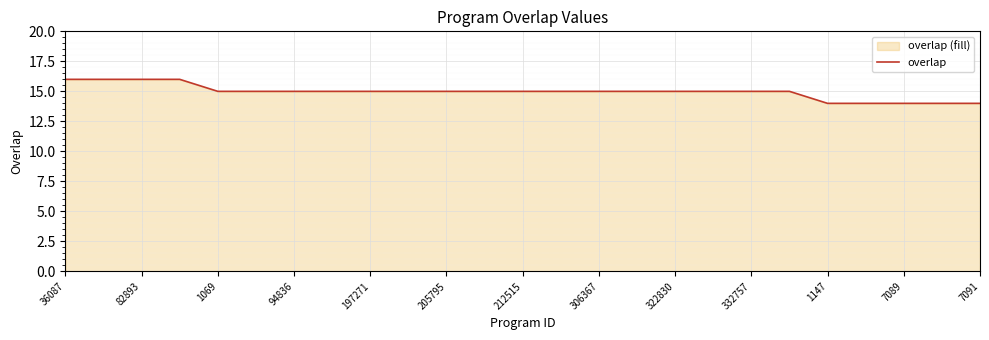

The chart shows a value of 14 at 1147. True or false?

True